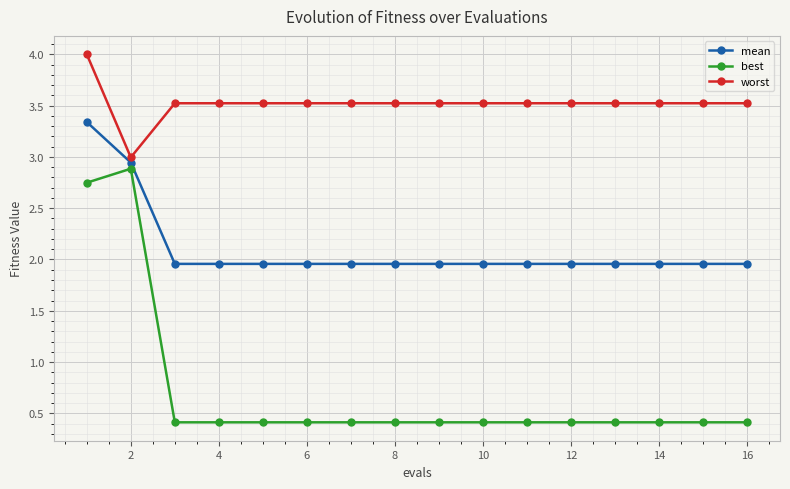

What is the value of the best point at the 16th from the left?

0.4